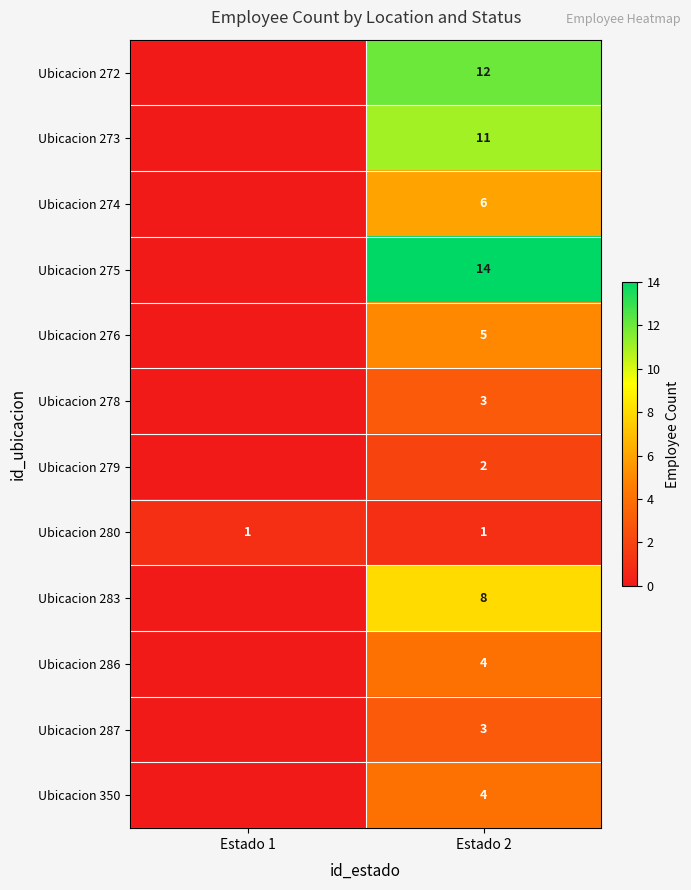

What is the maximum value shown in the chart?

14